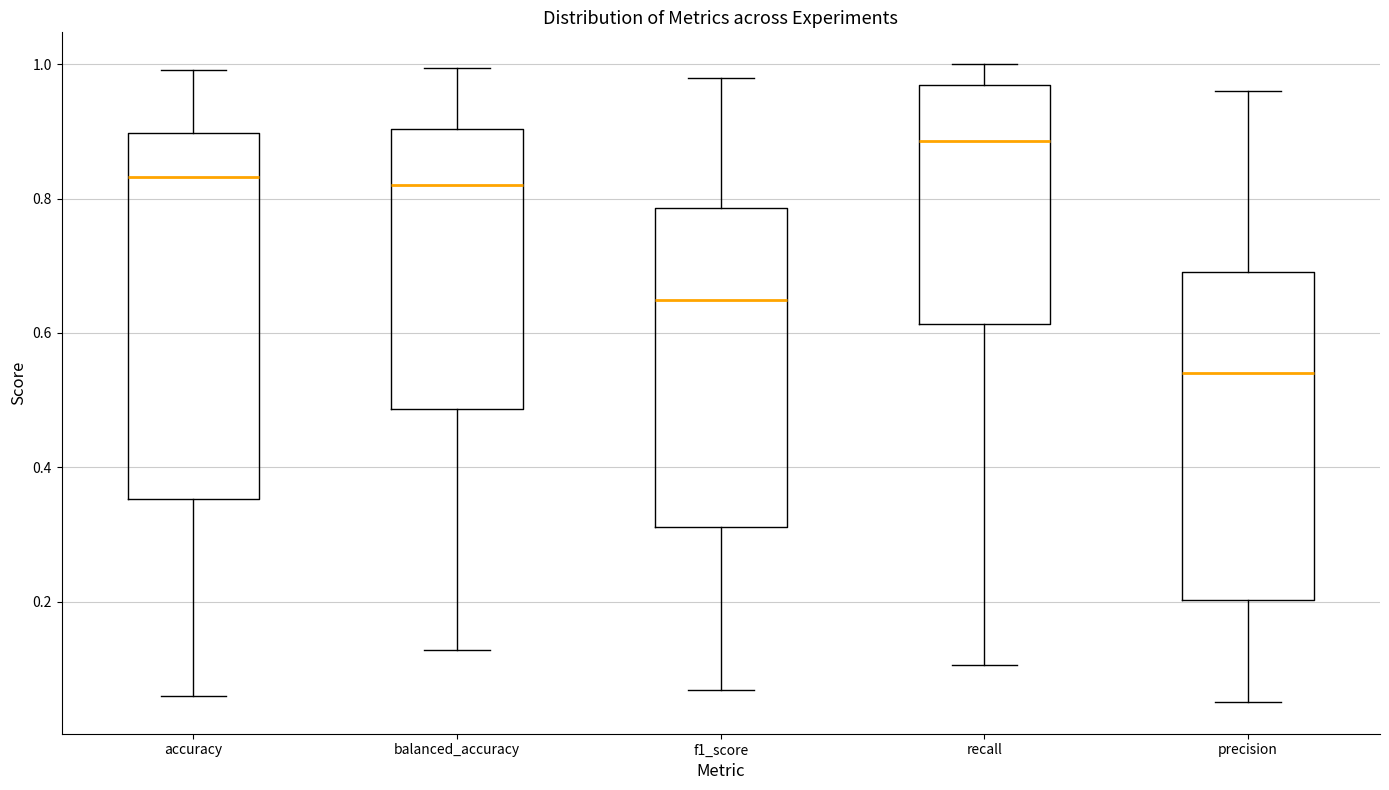

Where does the upper whisker of the box for precision end on the y-axis? The values are not printed on the chart, so give them approximately, as read against the axis.

0.96